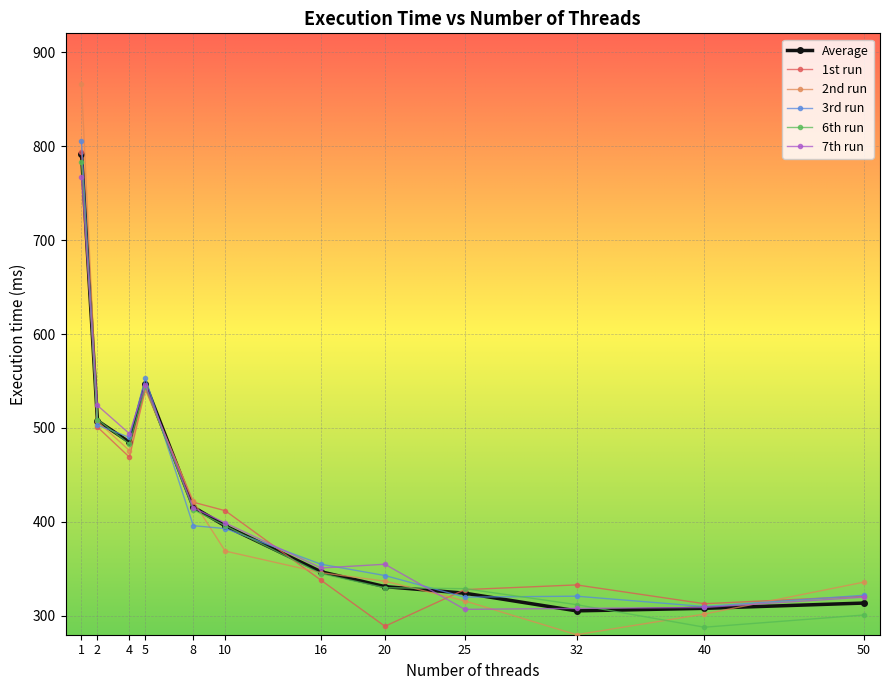

At which label is Average closest to 548?

5